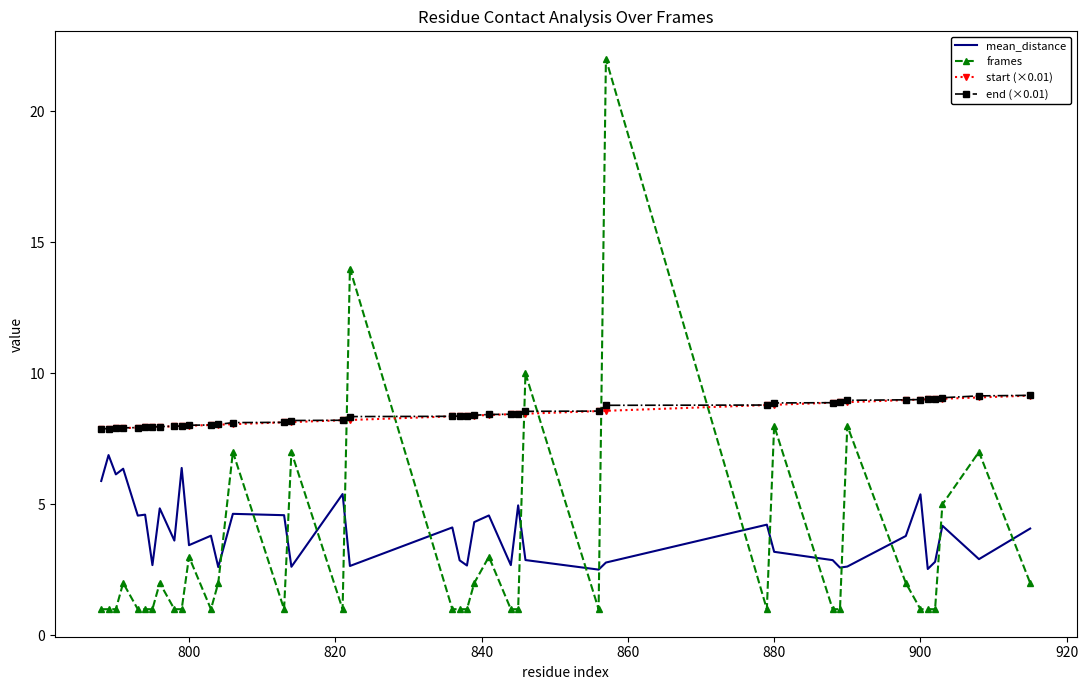

How many intersections are there between frames and start (×0.01)?

6